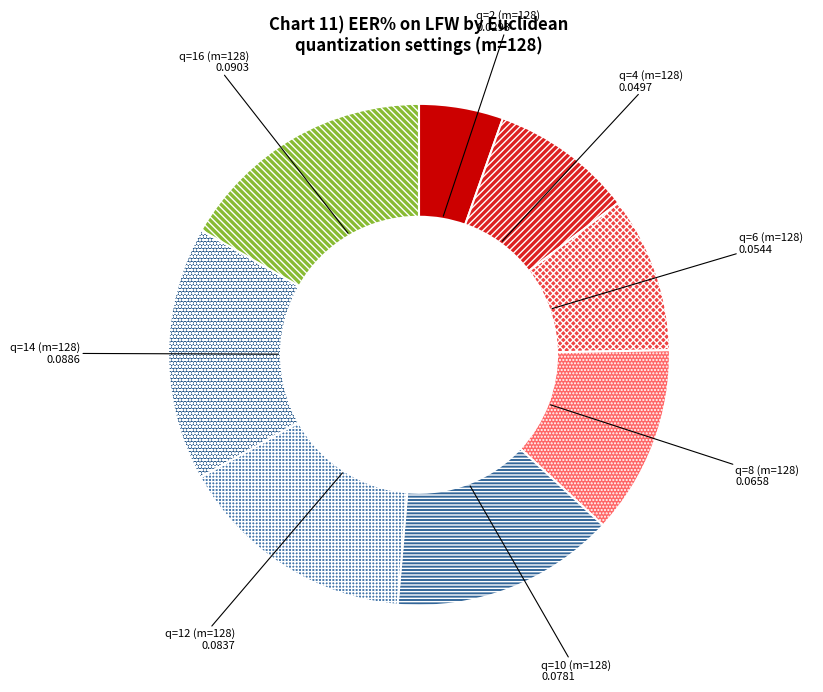

Is it true that q=4 (m=128) is 9% of the pie?

True